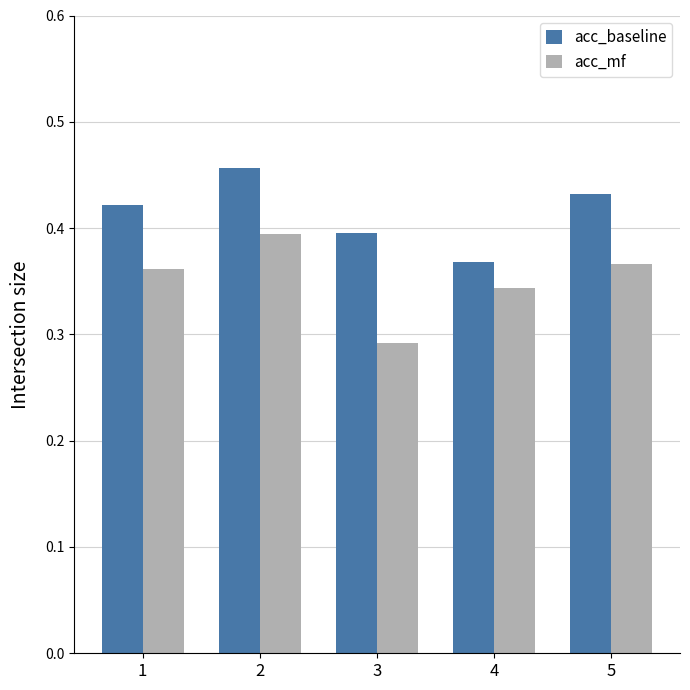

True or false: acc_baseline has a value of 0.2 at 2.

False